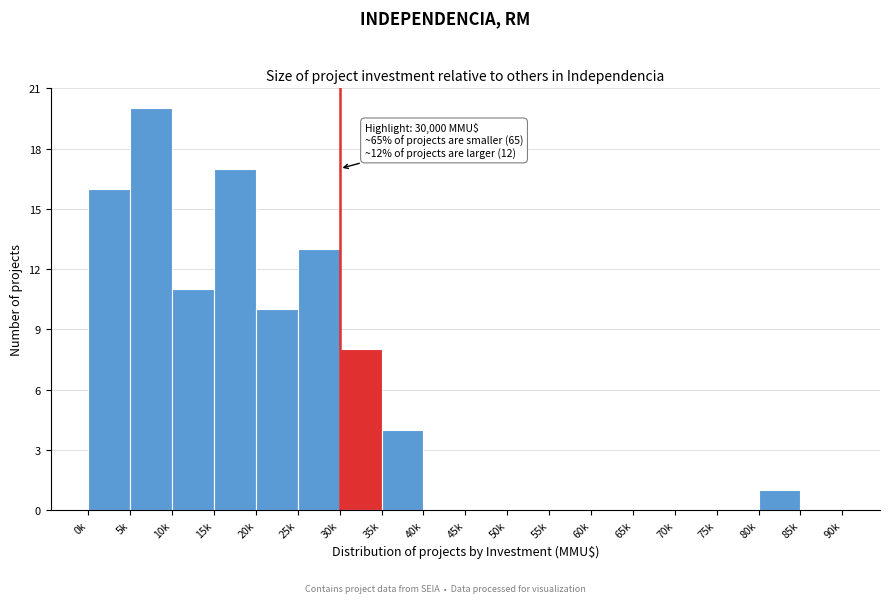

Reading left to right, list all the values displayed in this chart.

0k=16	5k=20	10k=11	15k=17	20k=10	25k=13	30k=8	35k=4	40k=0	45k=0	50k=0	55k=0	60k=0	65k=0	70k=0	75k=0	80k=1	85k=0